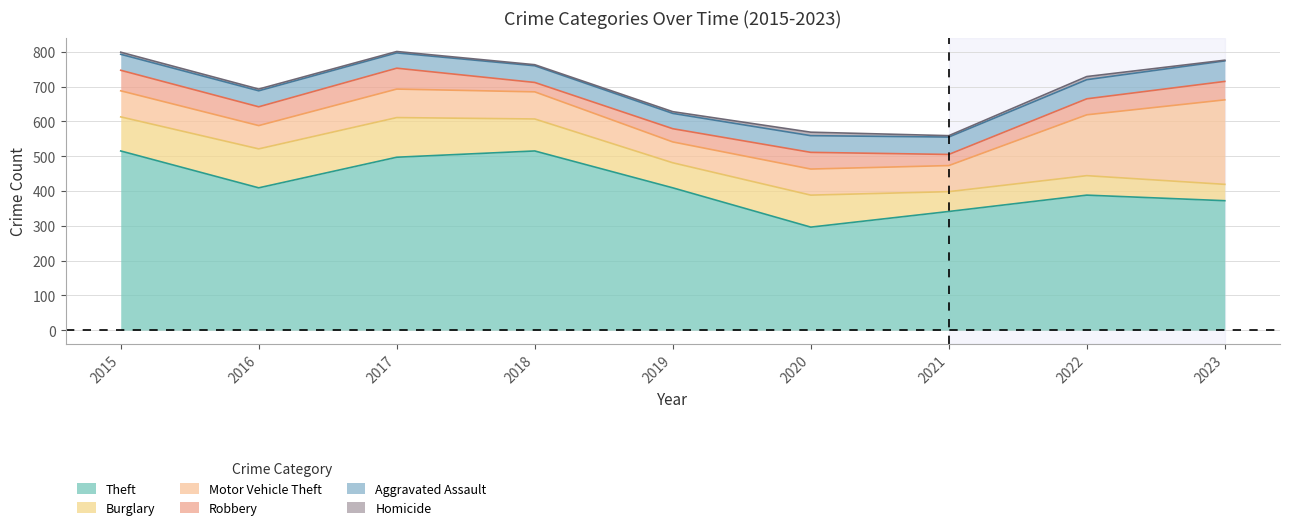

What is the approximate value of Motor Vehicle Theft at 2019?

60